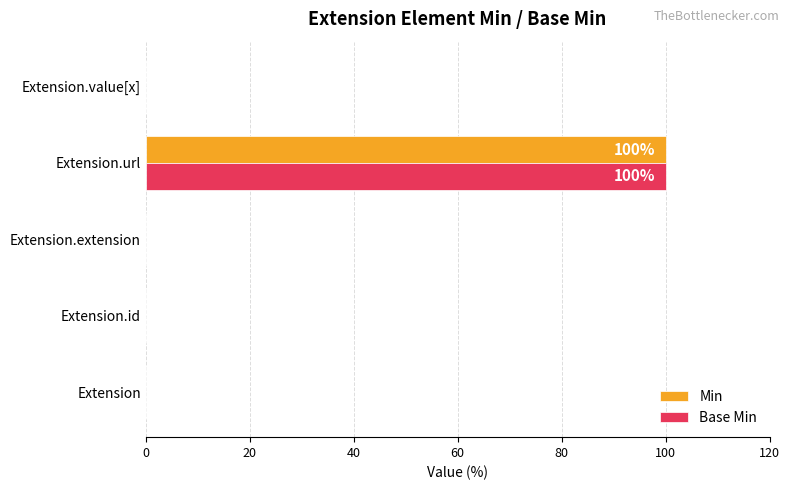

The Base Min series shows 65 at Extension.id. True or false?

False